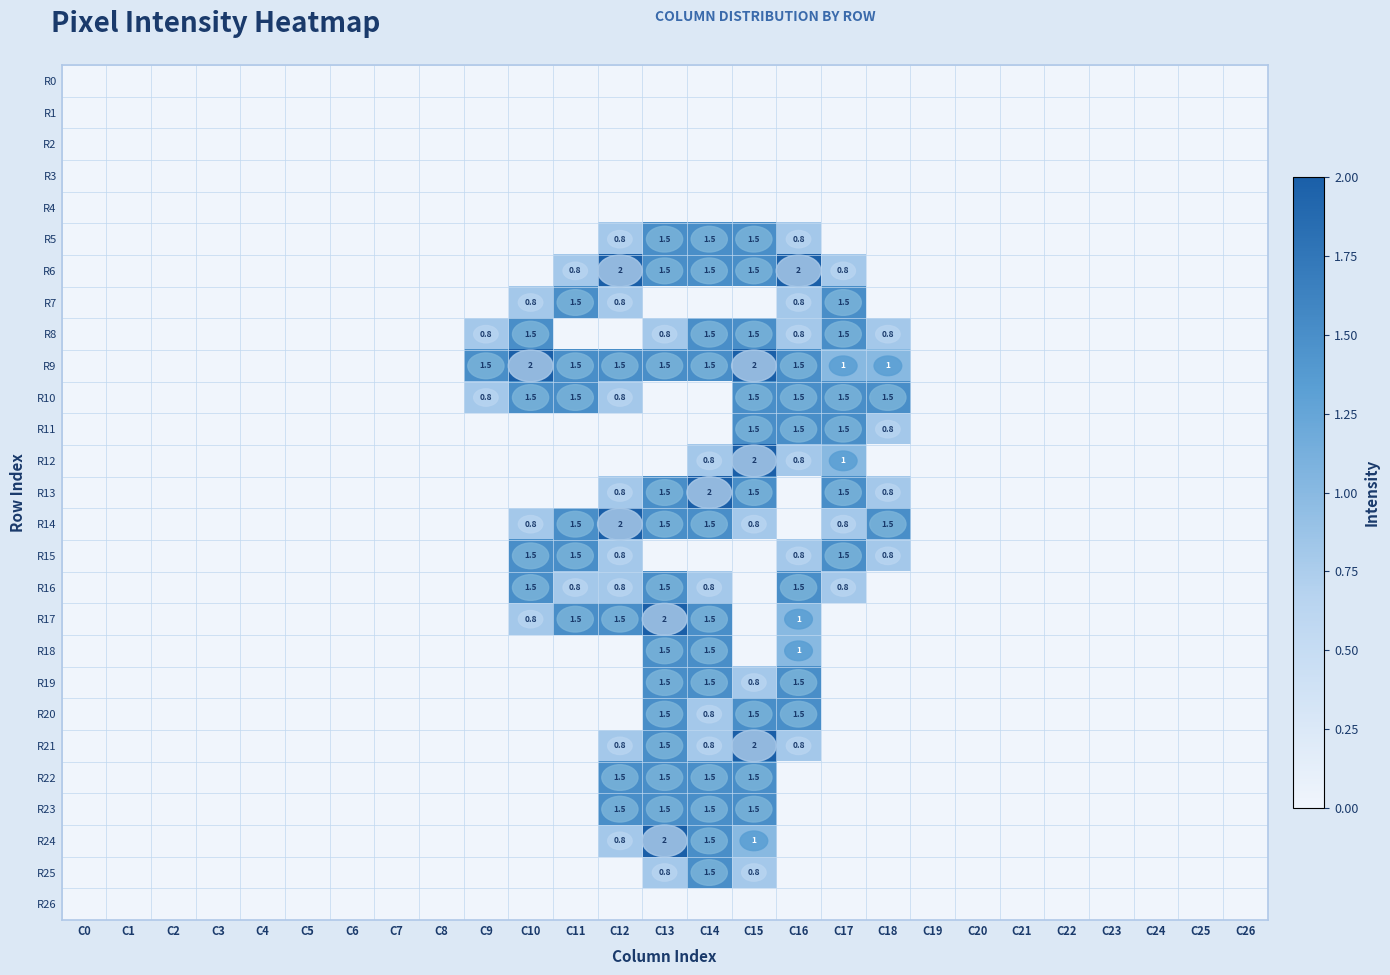

The value of R17 at C19 is 0.7. True or false?

False